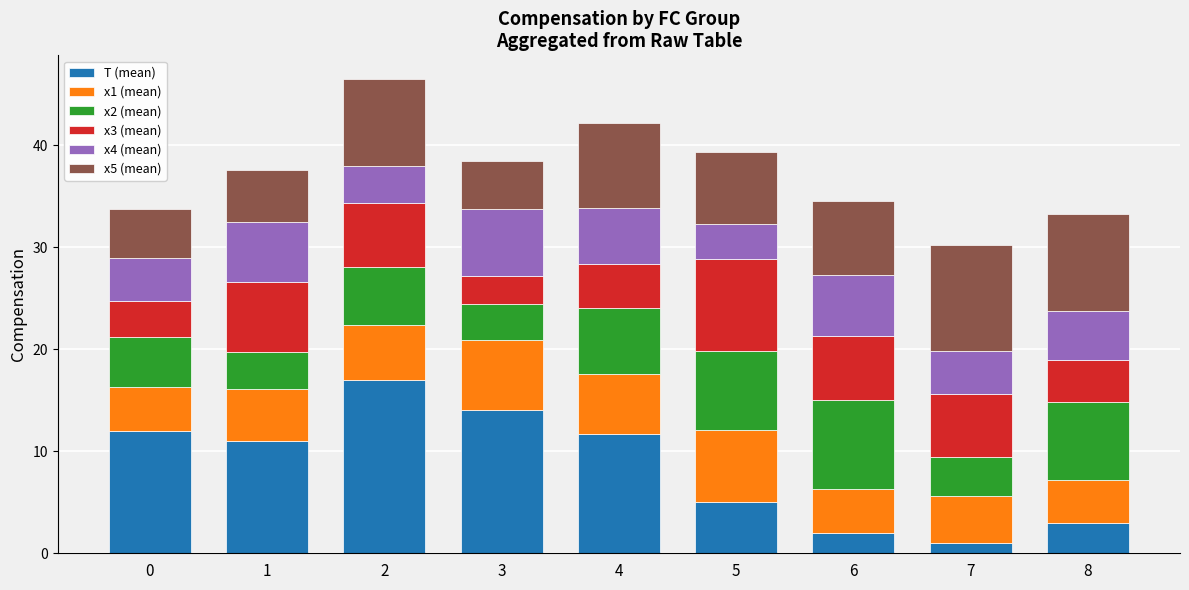

What is the highest value of the T (mean) series?

17.0